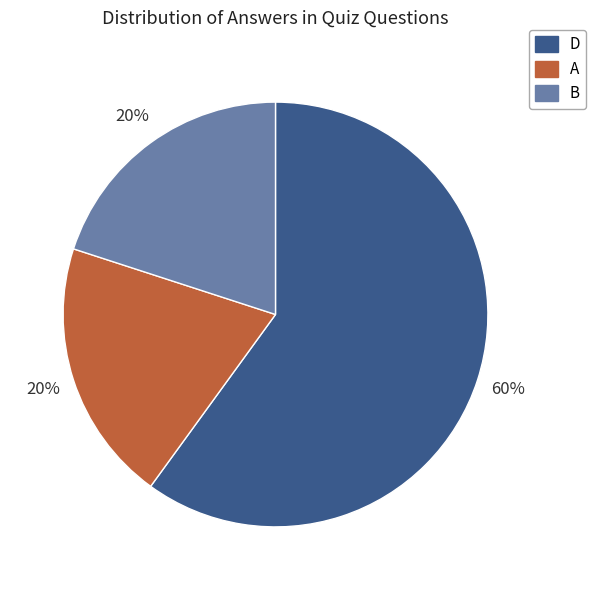

What percentage is the D slice, to the nearest percent?

60%